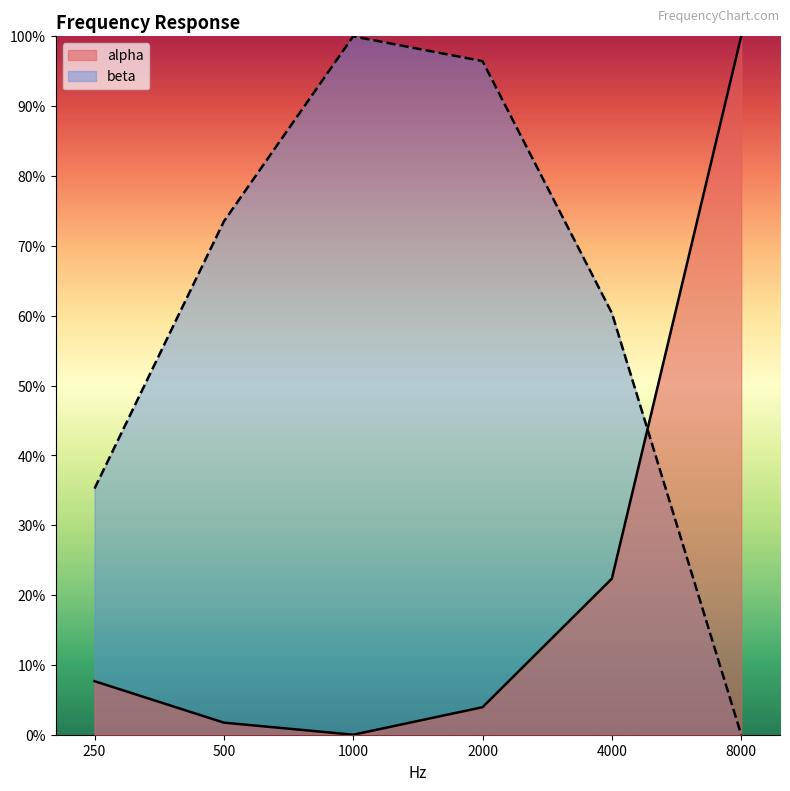

What is the sum of the alpha values at 8000 and 2000?

1.0